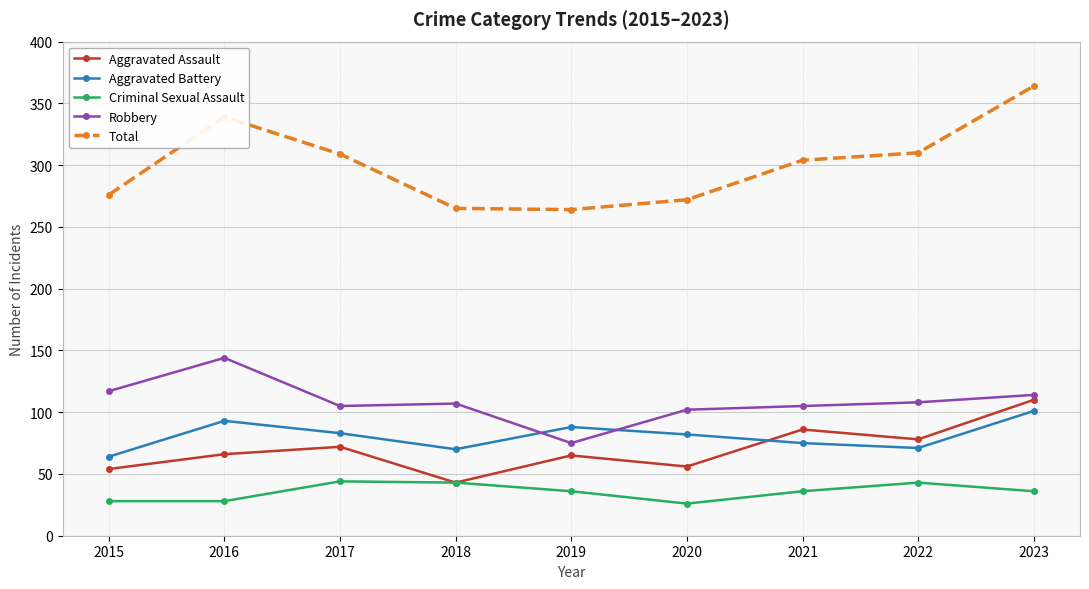

At which label does Robbery reach its peak?

2016